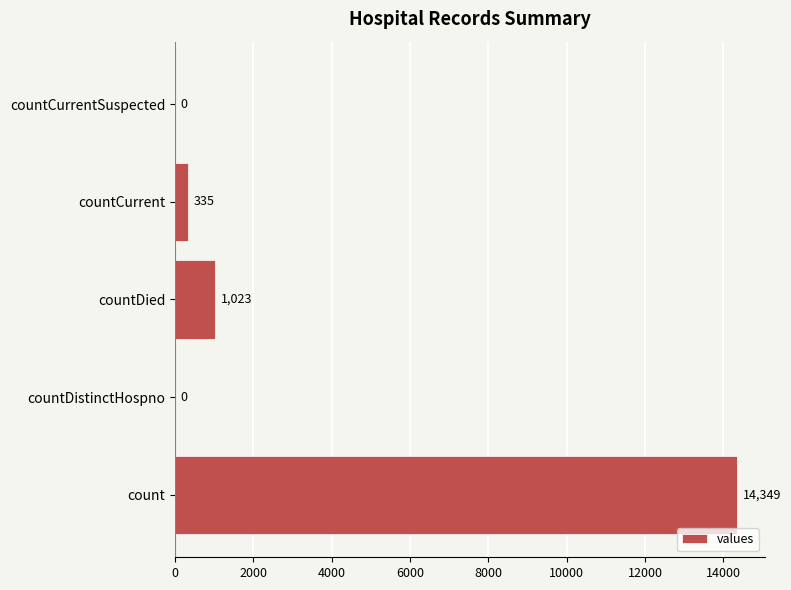

The chart shows a value of 1023 at countDied. True or false?

True